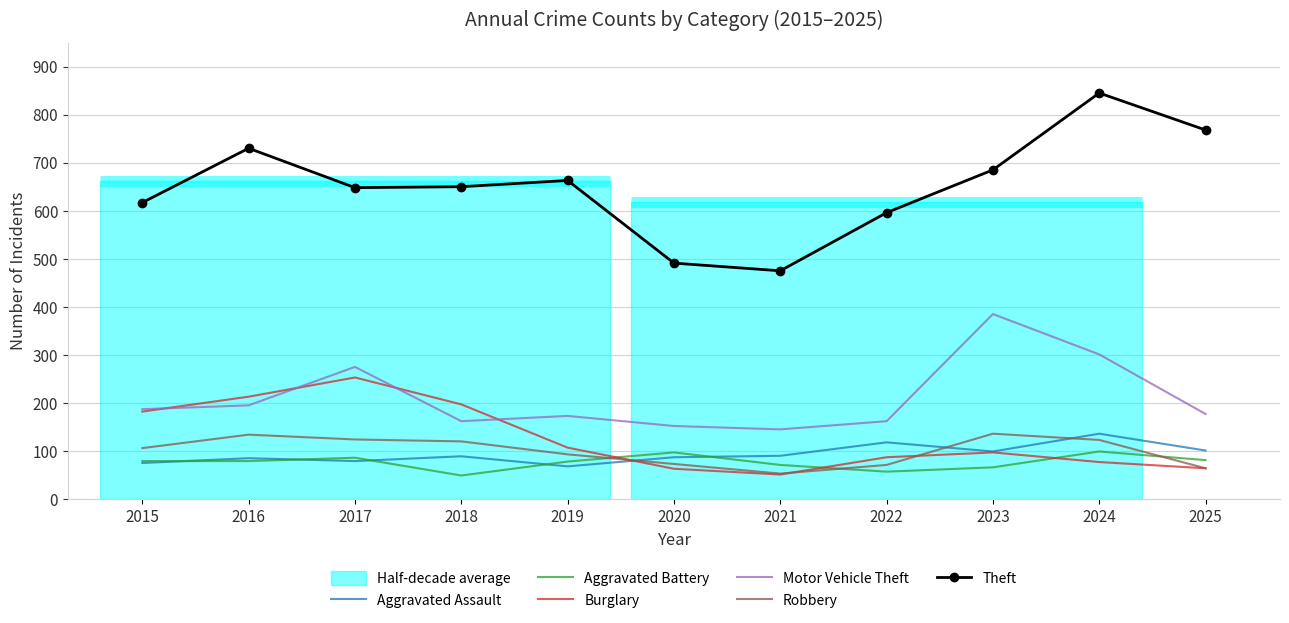

The value of Theft at 2023 is 218. True or false?

False